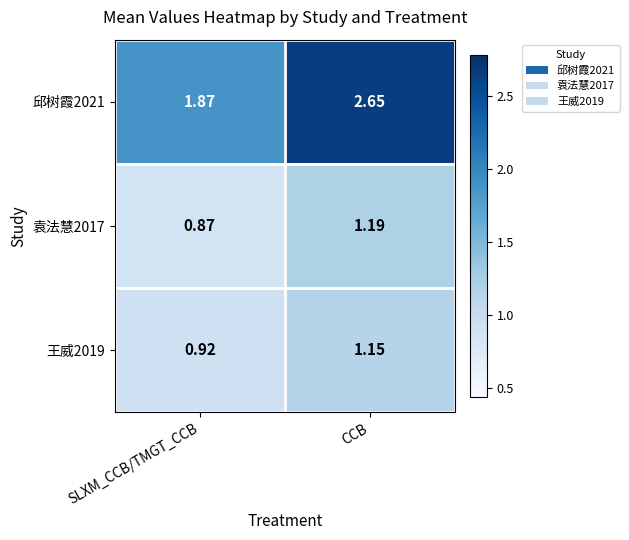

List the series in order of their peak value, lowest first.

王威2019, 袁法慧2017, 邱树霞2021